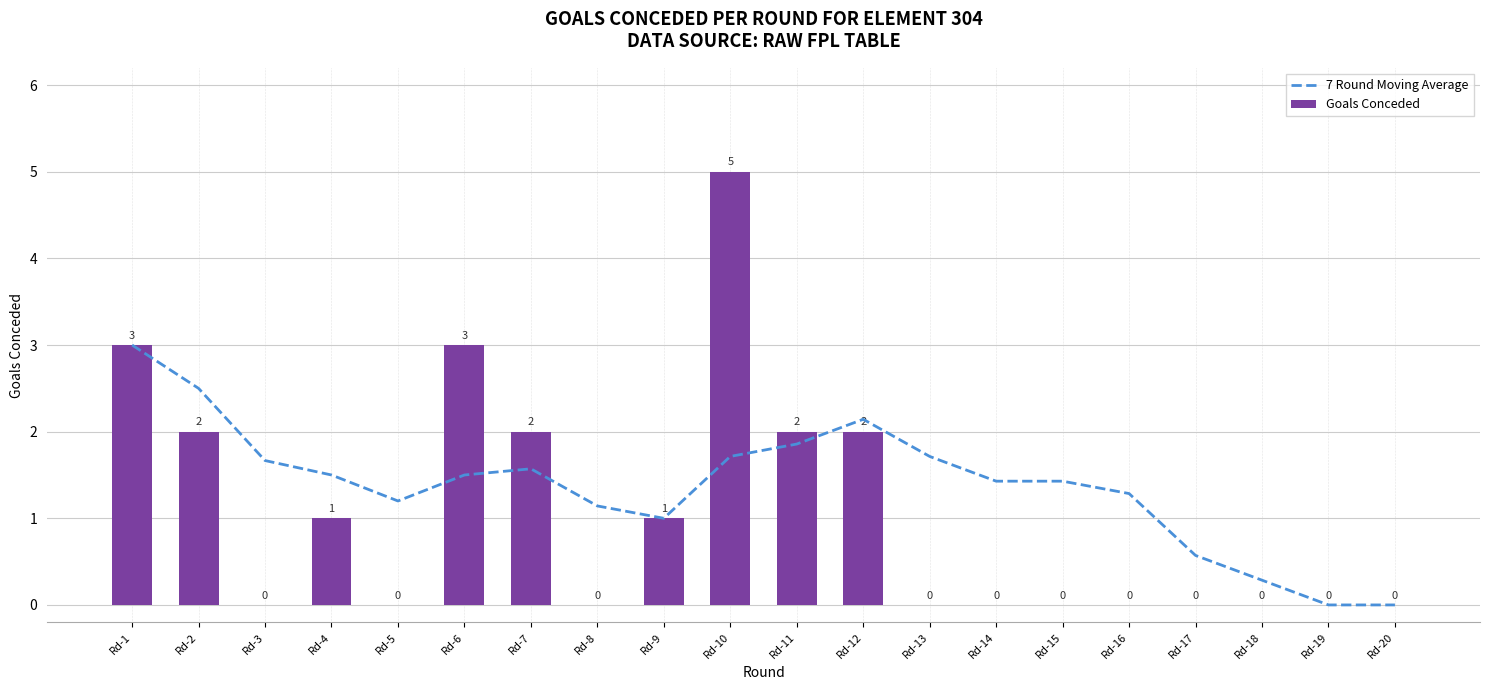

At how many categories does at least one series exceed 1?

15